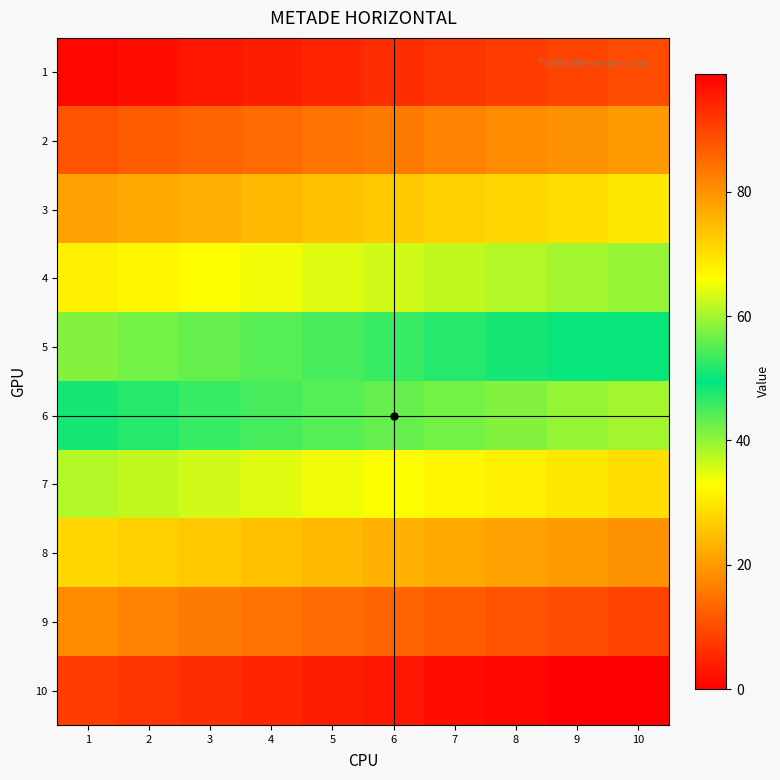

Which series has the widest spread of values?

10